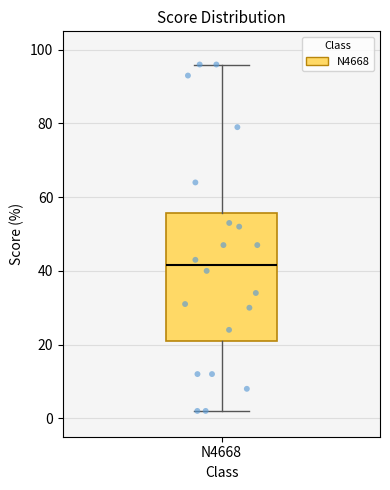

Read this box plot against the y-axis: the position of the median line, the range covered by the box, and the ends of both whiskers. The values are not printed on the chart, so give them approximately, as read against the axis.

median 42, box 22 to 56, whiskers 2 to 96